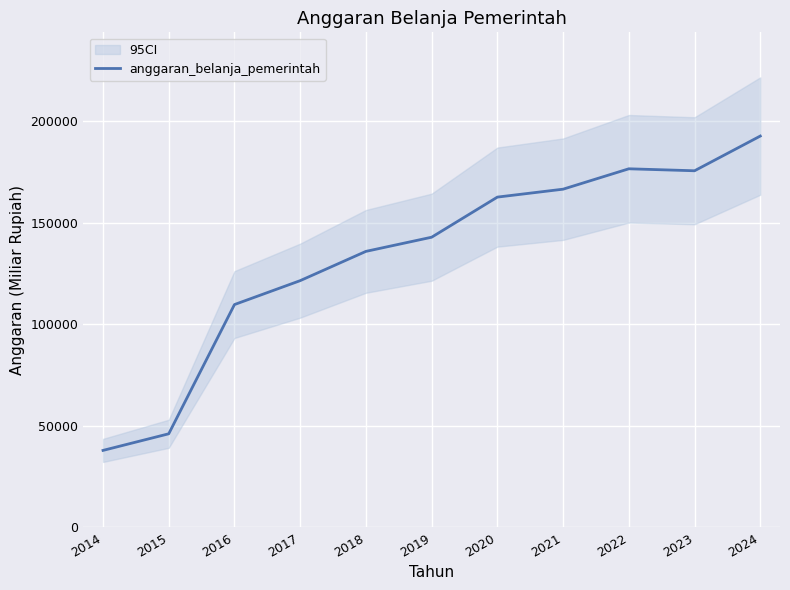

Where does the data first go above 142972?

2020